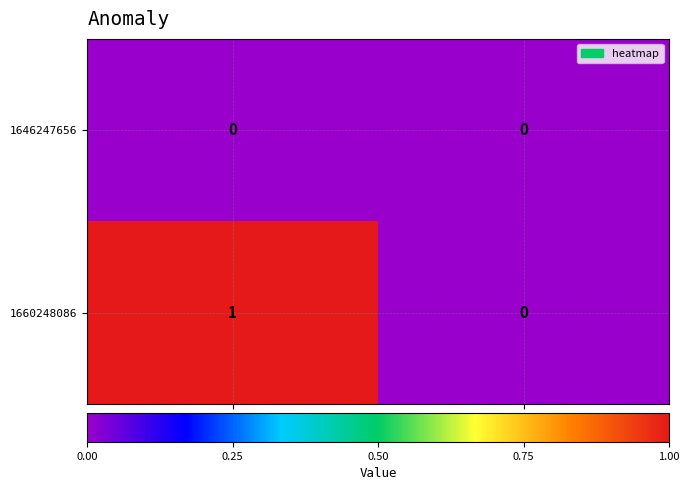

At which category is the sum across all series the highest?

col_1